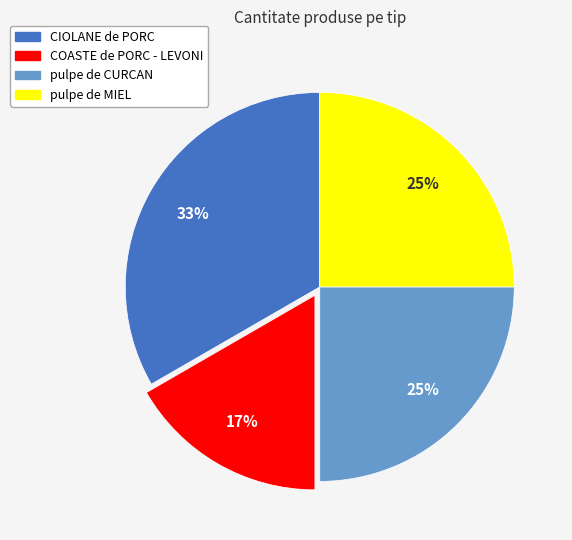

How many segments does this pie chart have?

4